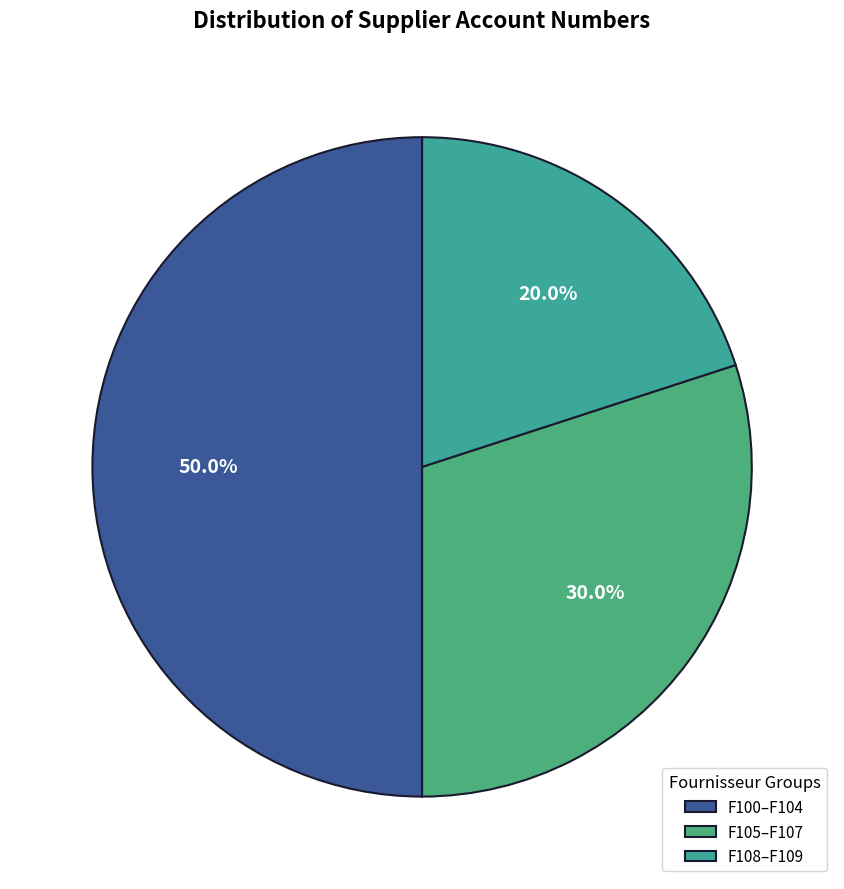

How many slices are in this pie chart?

3